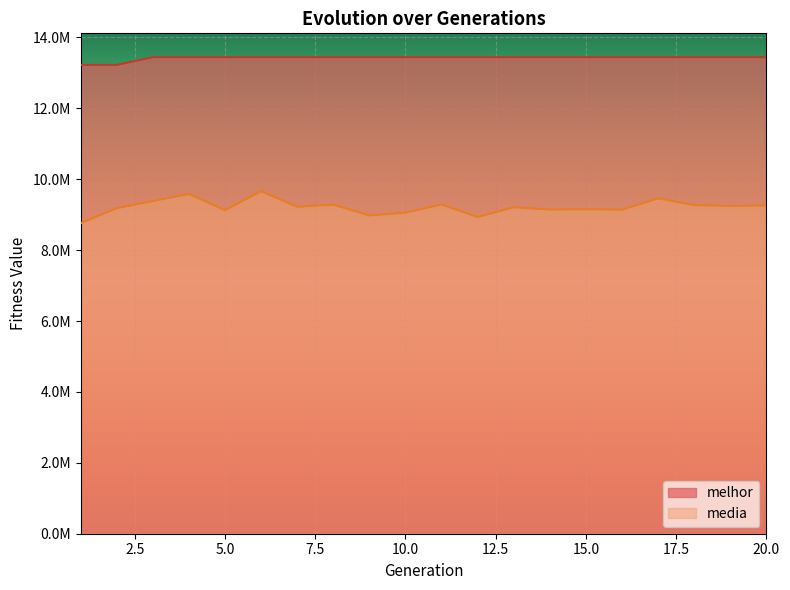

Which label corresponds to the largest value in the chart?

3